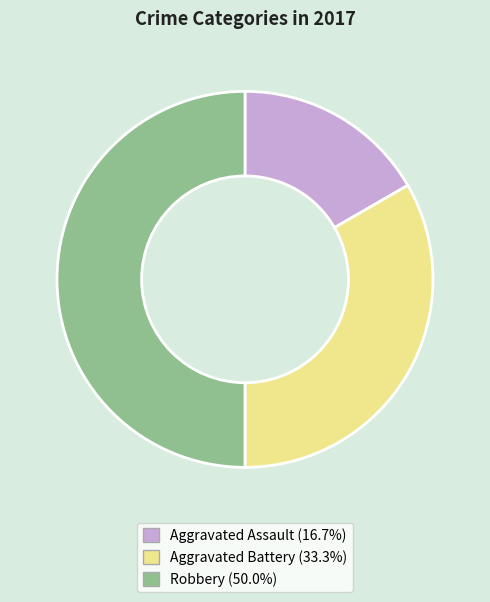

Approximately how many times larger is the value at Aggravated Assault compared to Aggravated Battery?

0.5